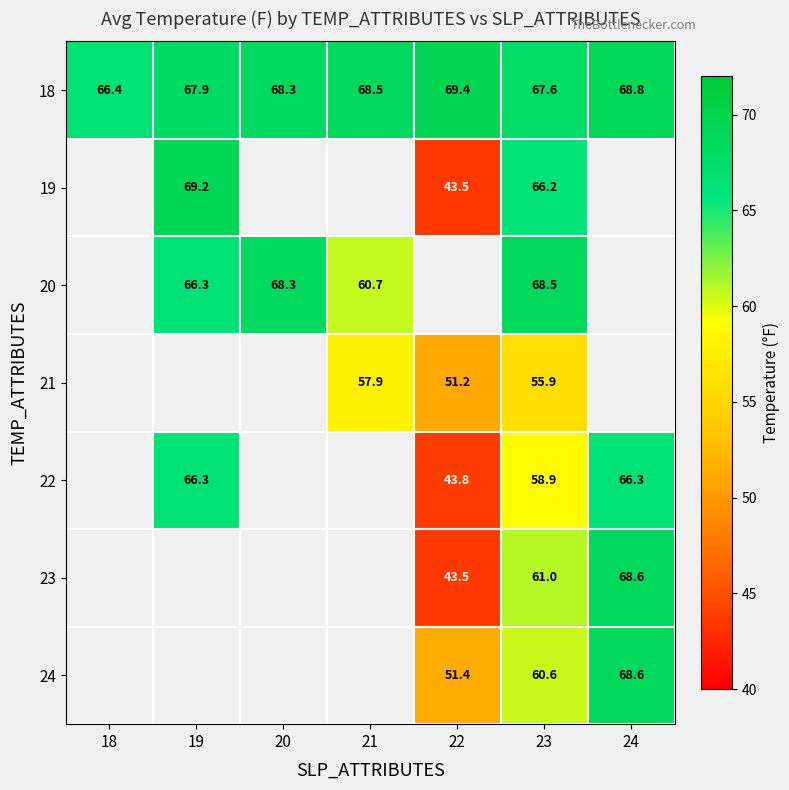

At which label does 18 first exceed 68?

20